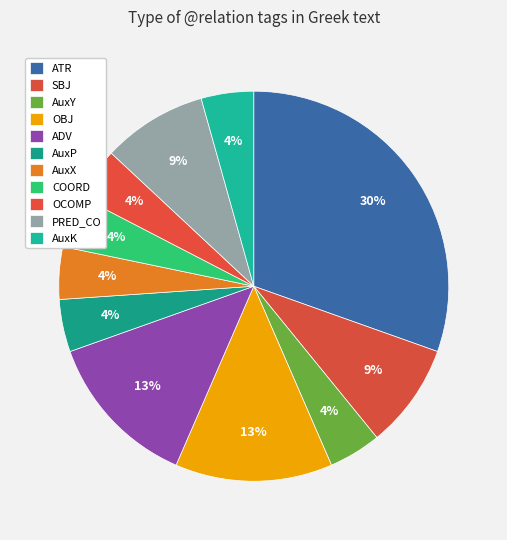

Which has a higher value, SBJ or AuxX?

SBJ